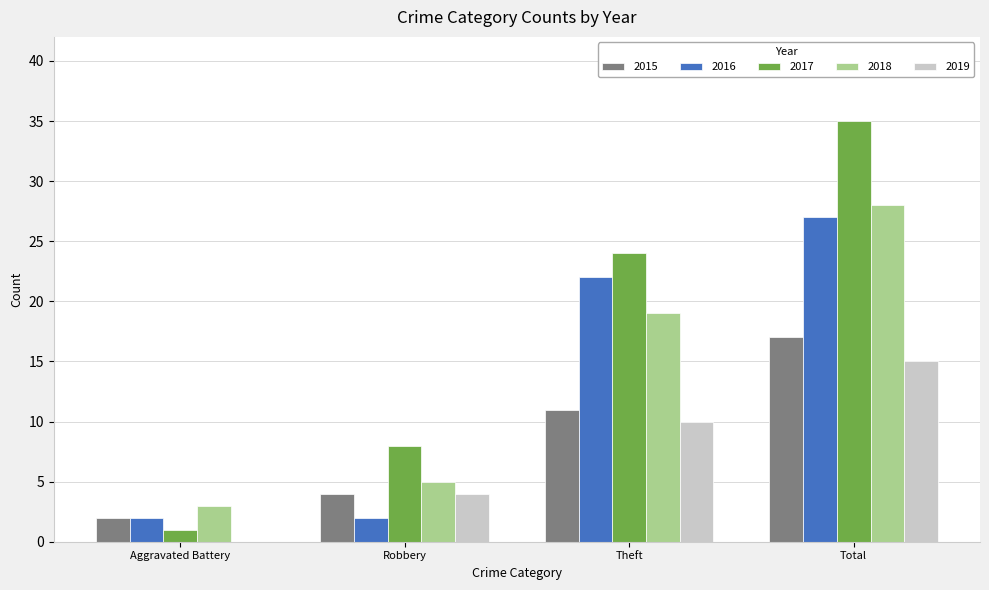

Are the bars grouped side by side (vs. stacked)?

Yes